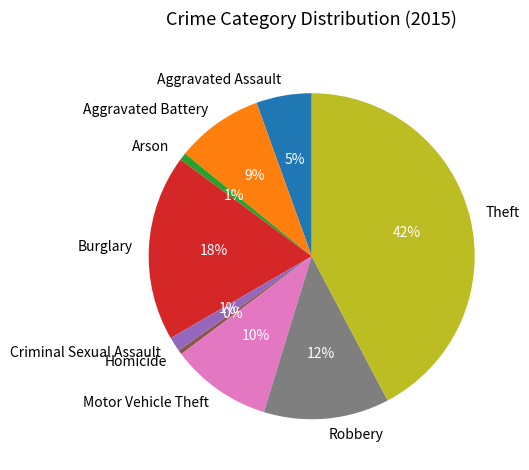

Which slice is the largest?

Theft